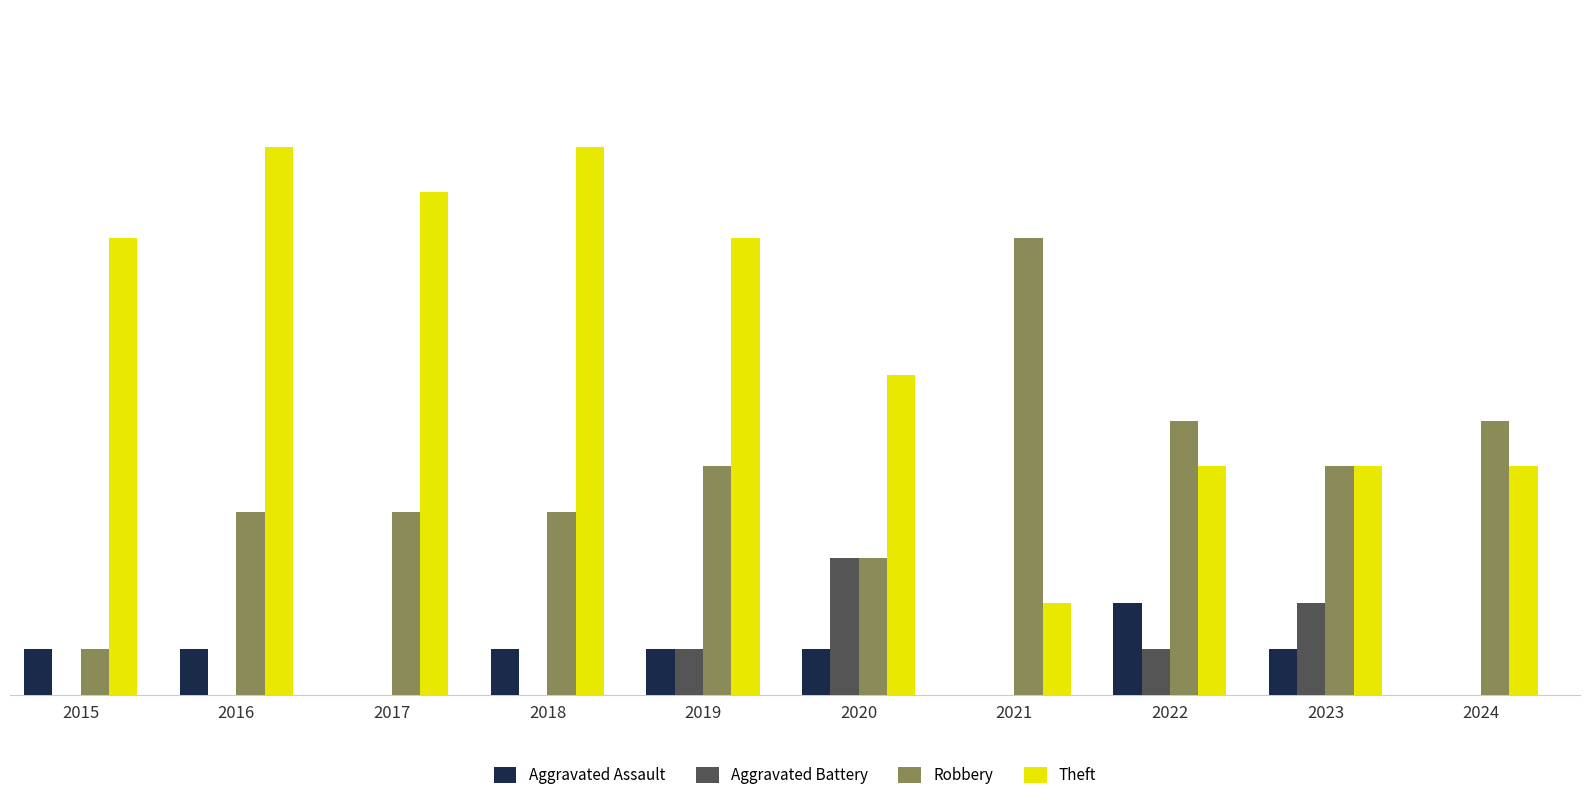

Which series has the largest total across all categories?

Theft